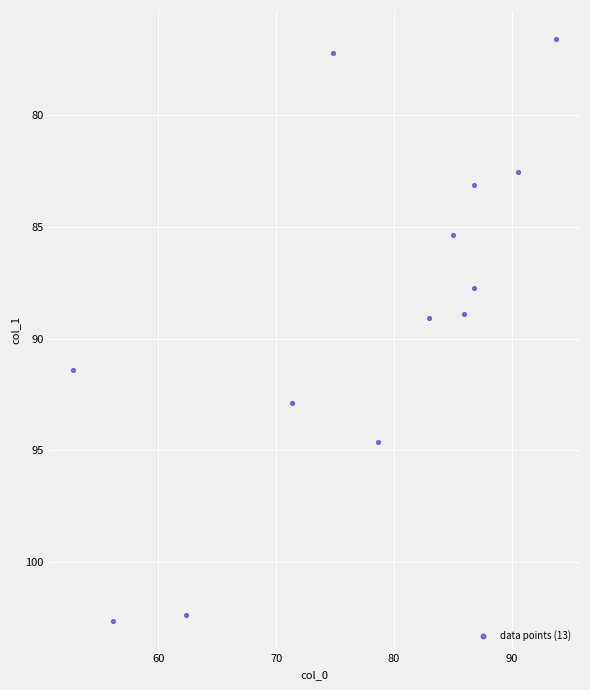

What is the range of Y values (max minus min)?

26.0